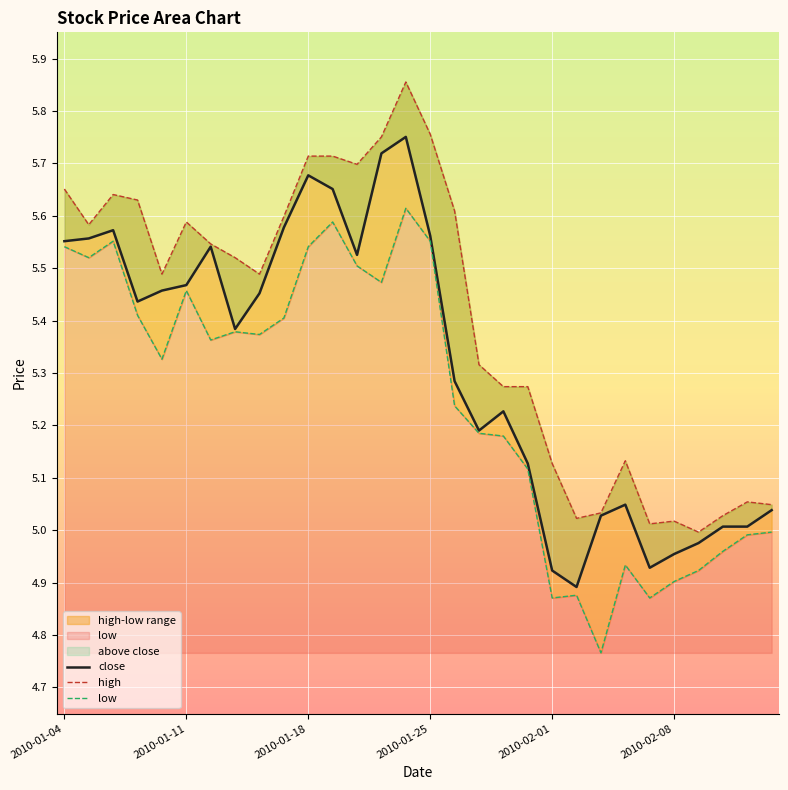

List the series in order of their overall mean, lowest first.

low, close, high